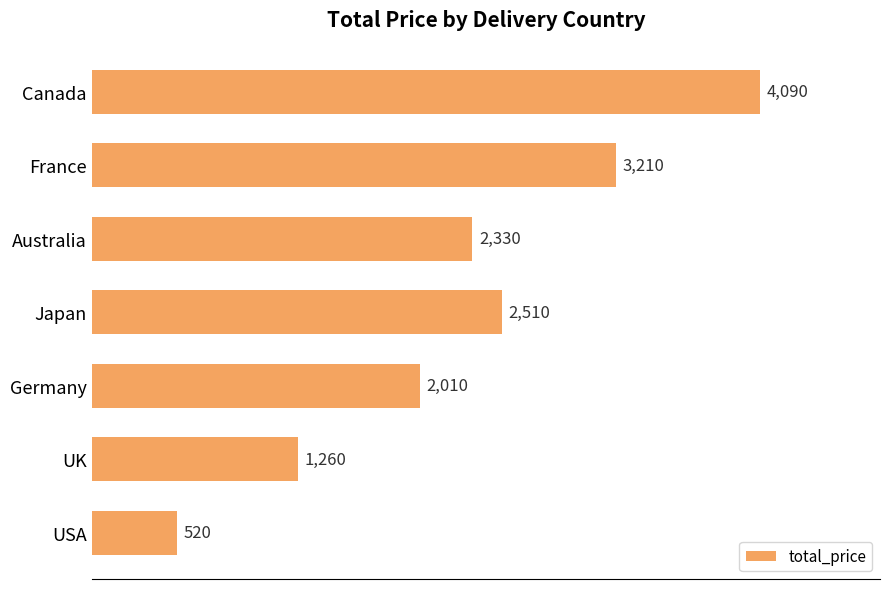

What is the difference between the maximum and minimum values?

3570